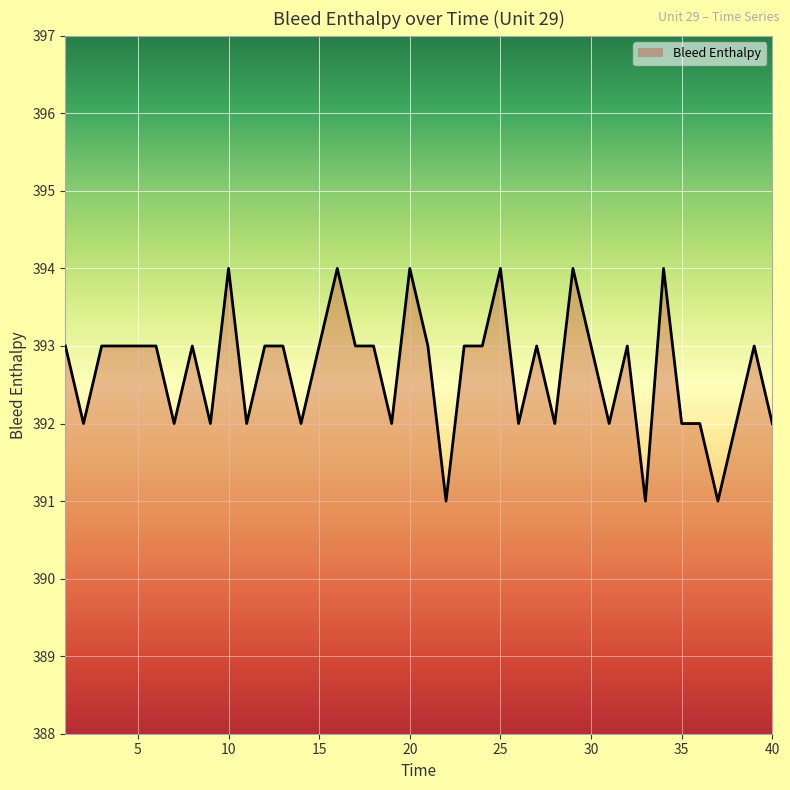

How many values are between 392 and 393?

31